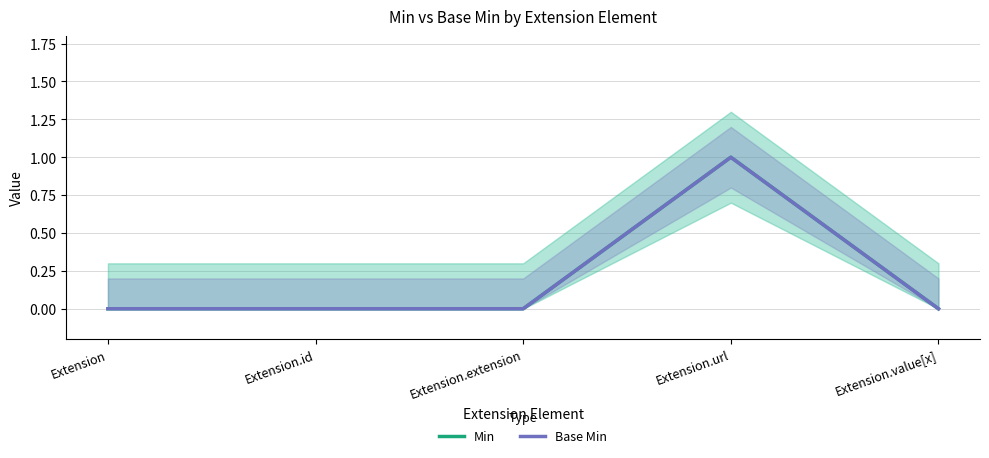

Reading left to right, list all the values displayed in this chart.

Min: 0	0	0	1	0
Base Min: 0	0	0	1	0